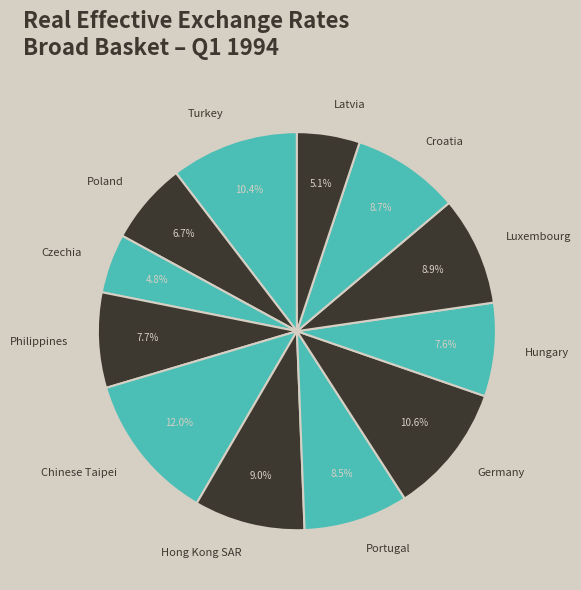

What is the ratio of the value at Hungary to the value at Philippines?

1.0